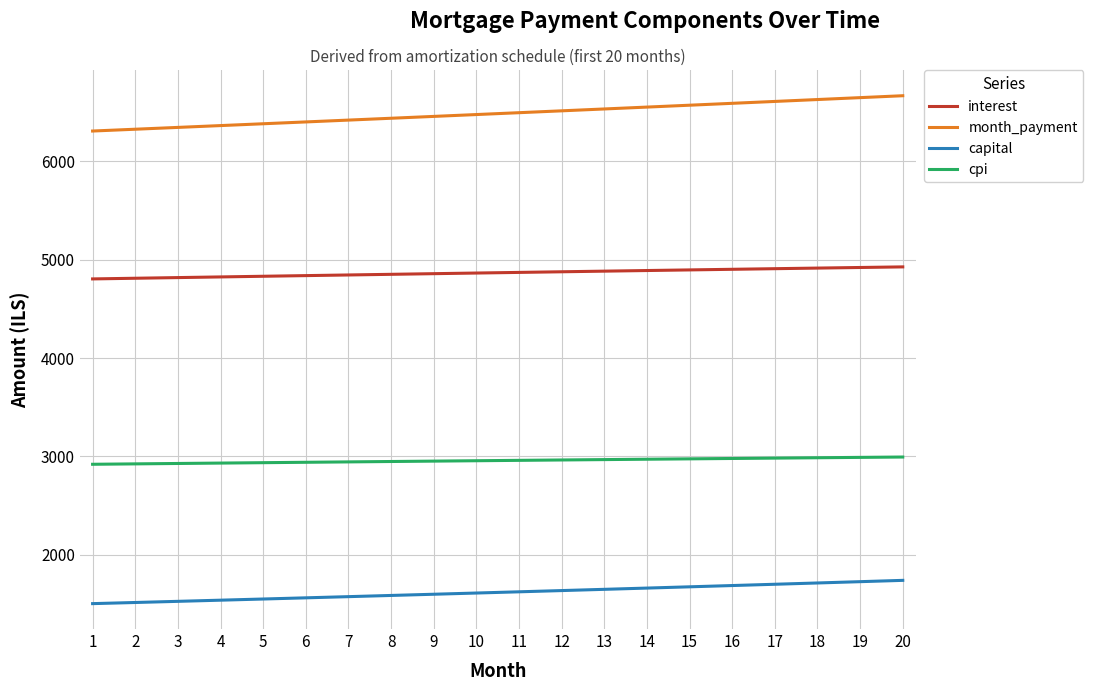

Rank the series by their maximum value, from highest to lowest.

month_payment, interest, cpi, capital